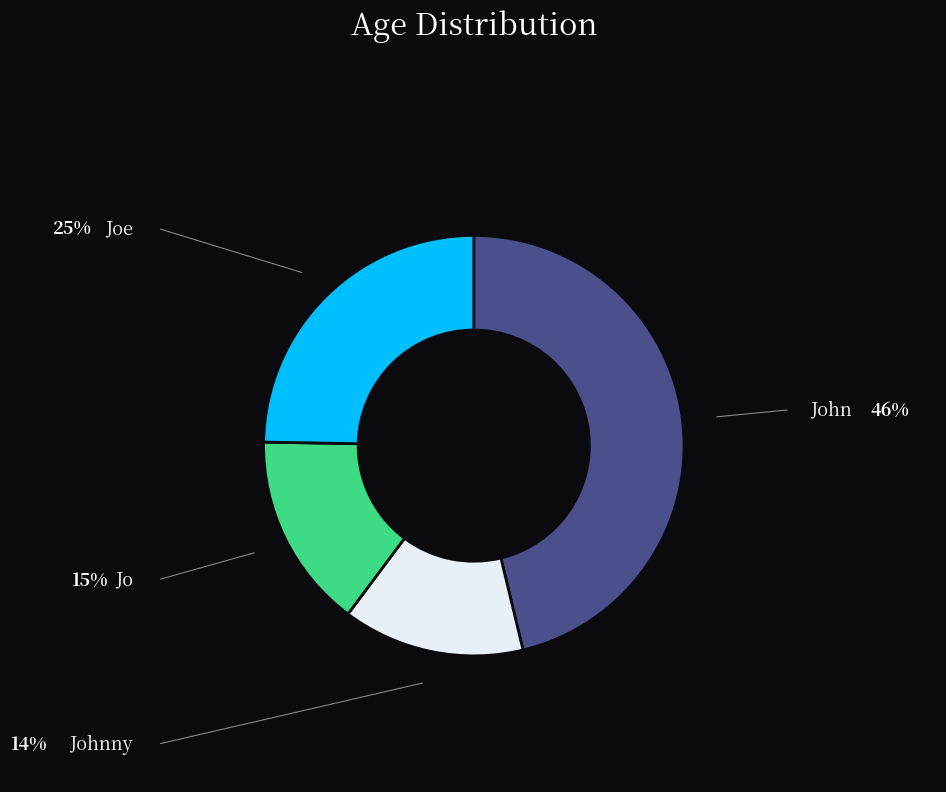

Is there any slice that represents more than half of the pie?

No